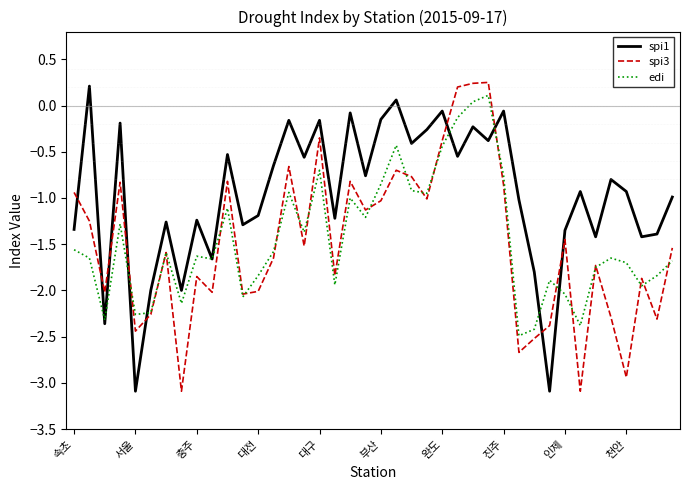

Which series has the largest total across all categories?

spi1